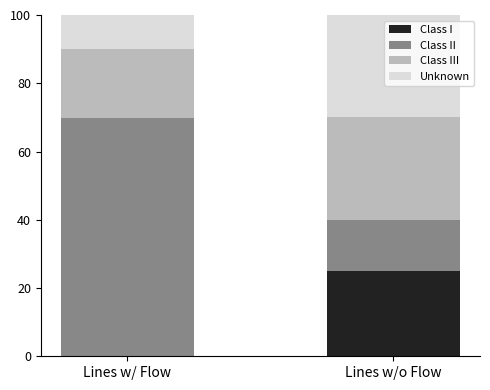

How many groups of bars are there?

2